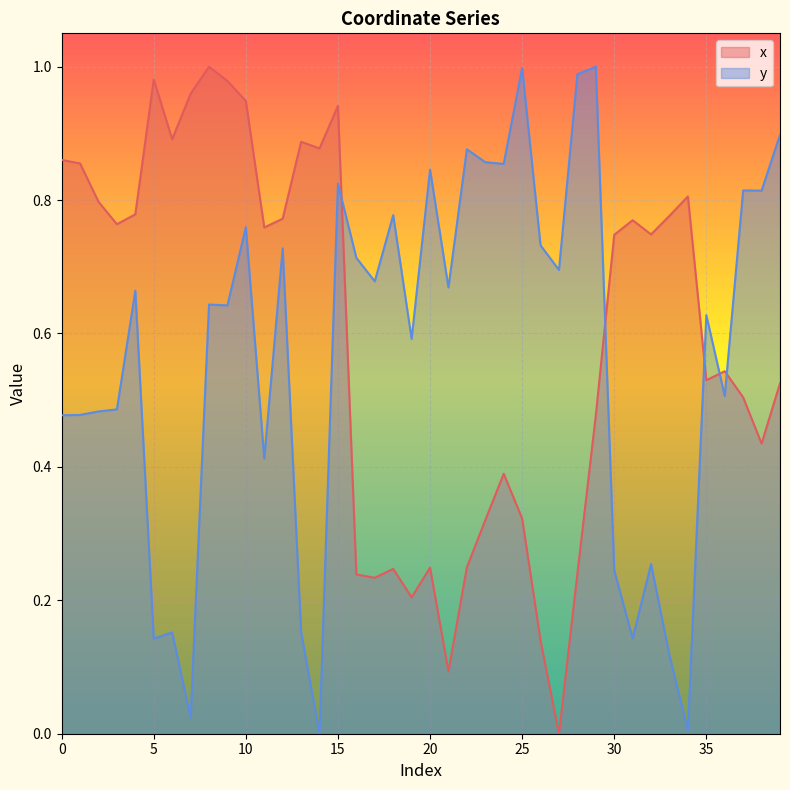

What is the value of the y point at the 18th from the left?

0.7